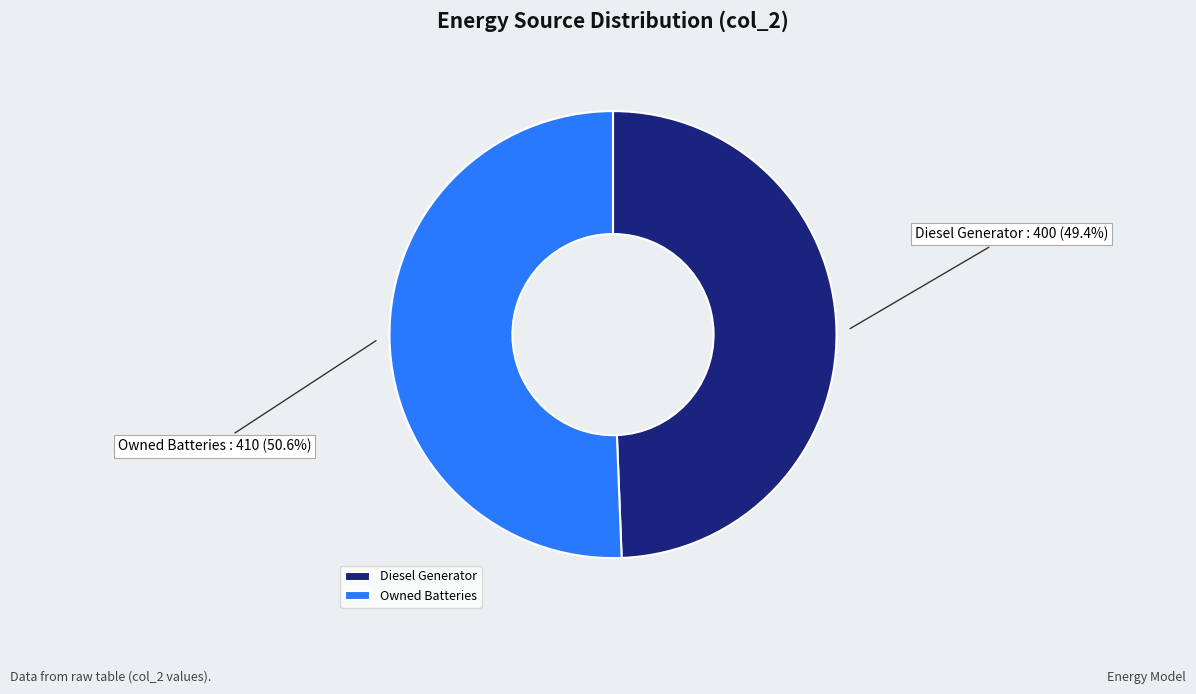

How many slices are in this pie chart?

2